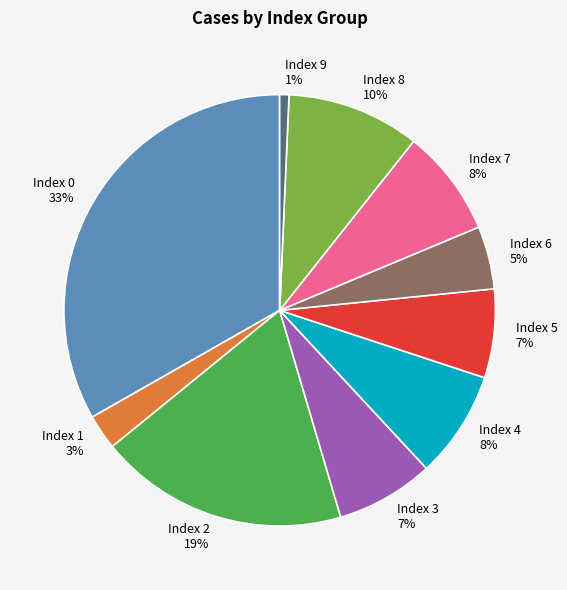

The Index 8 slice represents 10% of the pie. True or false?

True